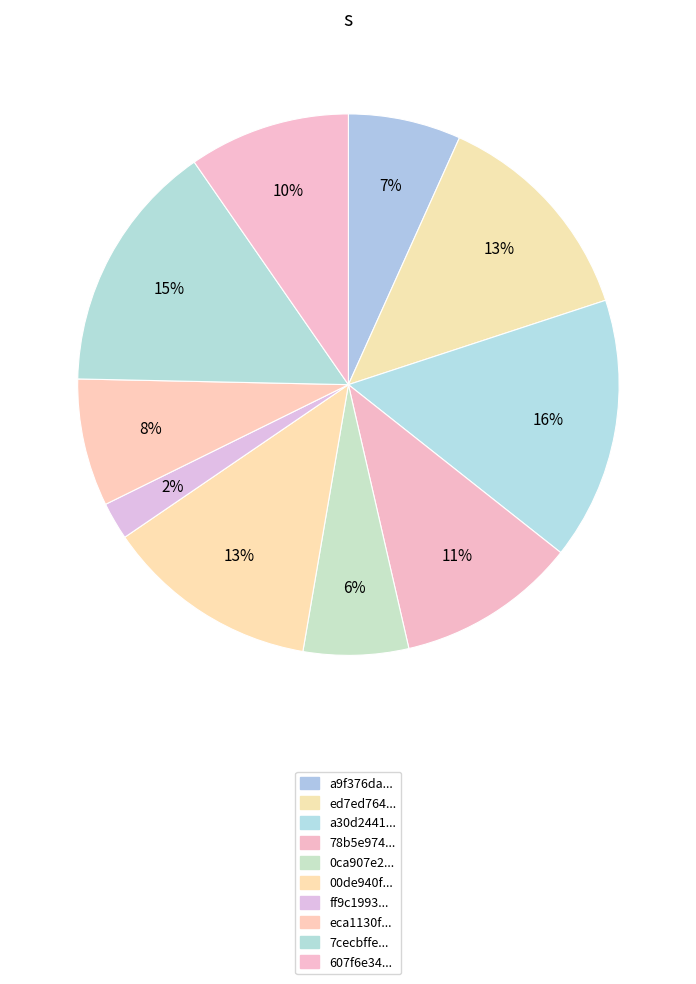

Is there any slice that represents more than half of the pie?

No